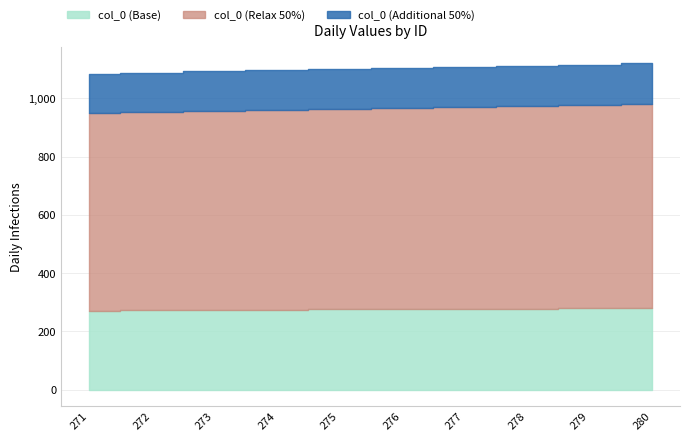

At which category does the chart reach its minimum across all series?

271